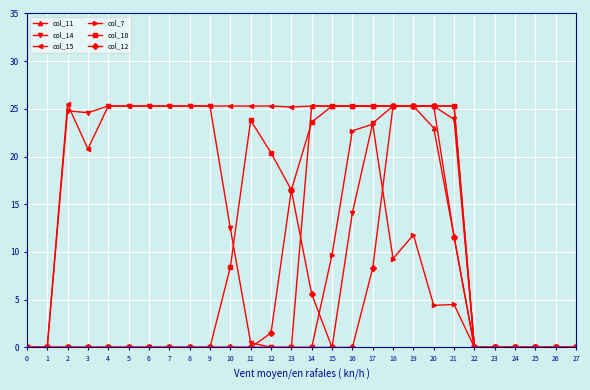

Where is col_15 nearest to the value 12?

3